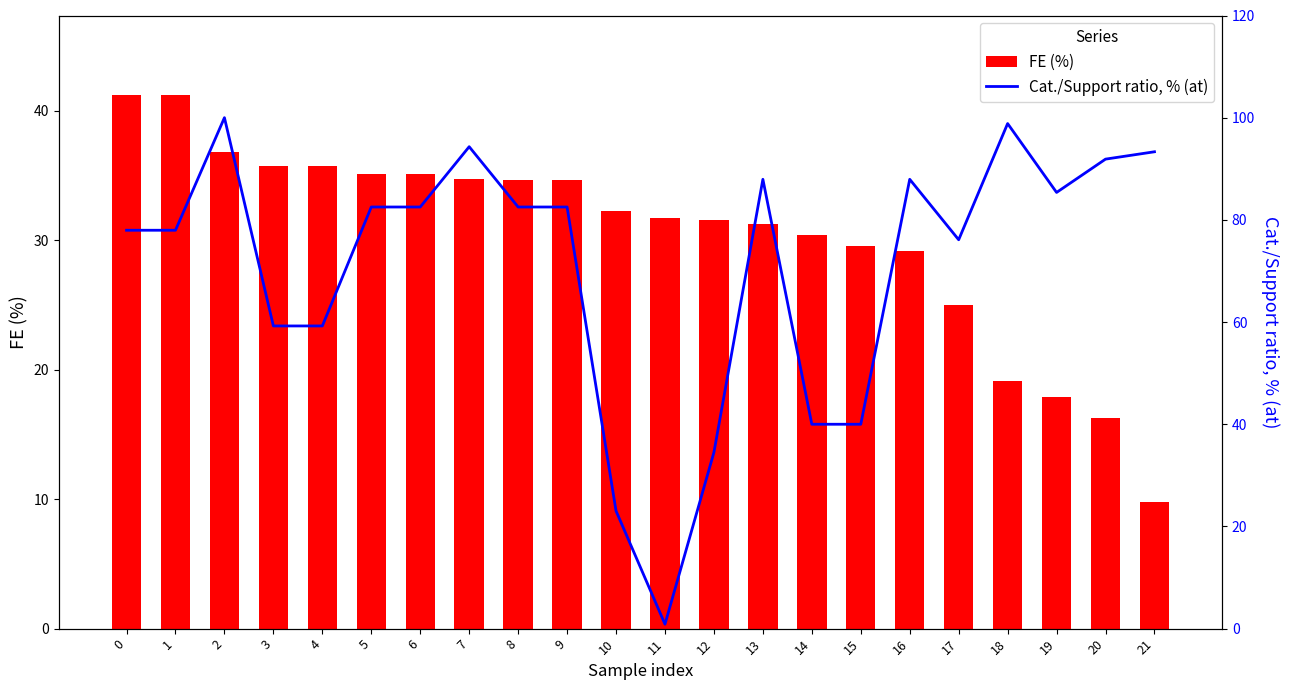

What is the smallest value displayed?

0.9